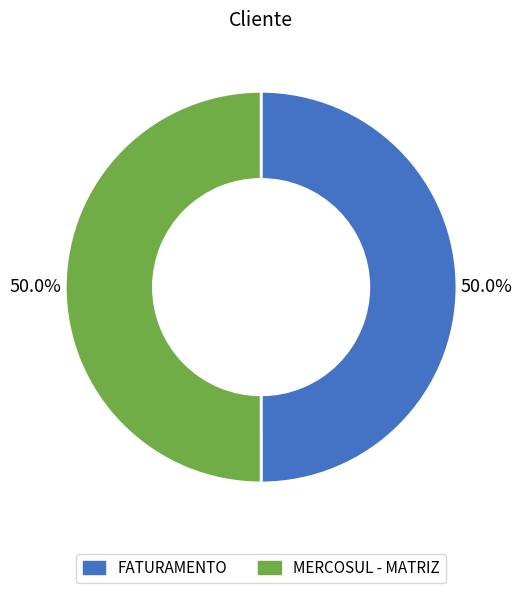

Is the sum of FATURAMENTO and MERCOSUL - MATRIZ greater than half?

Yes